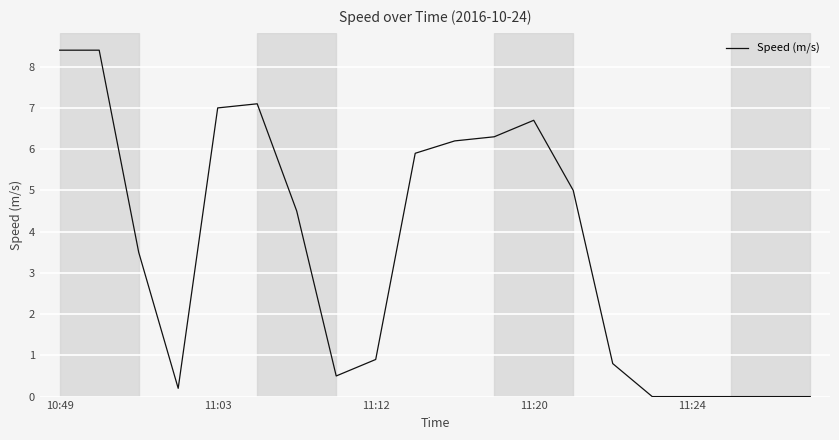

What is the greatest value displayed?

8.4